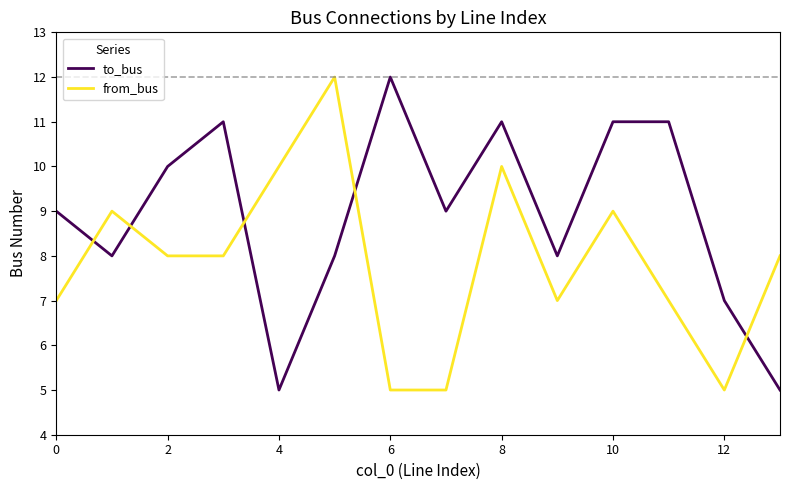

In from_bus, how many points are higher than both neighbors (excluding endpoints)?

4